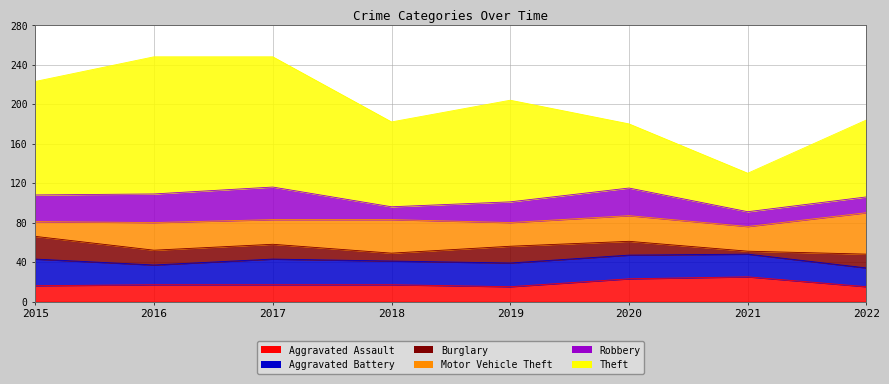

Rank the series by their maximum value, from highest to lowest.

Theft, Motor Vehicle Theft, Robbery, Aggravated Battery, Aggravated Assault, Burglary